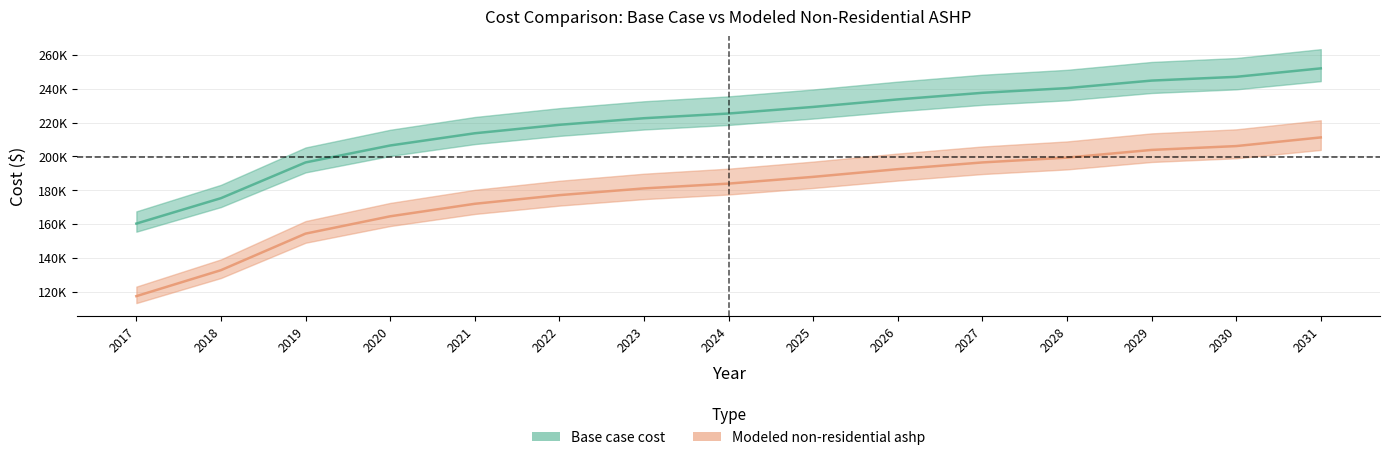

Reading left to right, what are all the values shown in this chart?

Base case cost: 2017=160292.5	2018=175306.5	2019=196437.4	2020=206446.8	2021=213675.8	2022=218680.5	2023=222573.0	2024=225353.4	2025=229246.0	2026=233694.6	2027=237587.1	2028=240367.5	2029=244816.1	2030=247040.4	2031=252045.1
Modeled non-residential ashp: 2017=117391.3	2018=132745.2	2019=154354.4	2020=164590.3	2021=171982.9	2022=177100.9	2023=181081.5	2024=183924.8	2025=187905.5	2026=192454.8	2027=196435.4	2028=199278.7	2029=203828.0	2030=206102.7	2031=211220.6